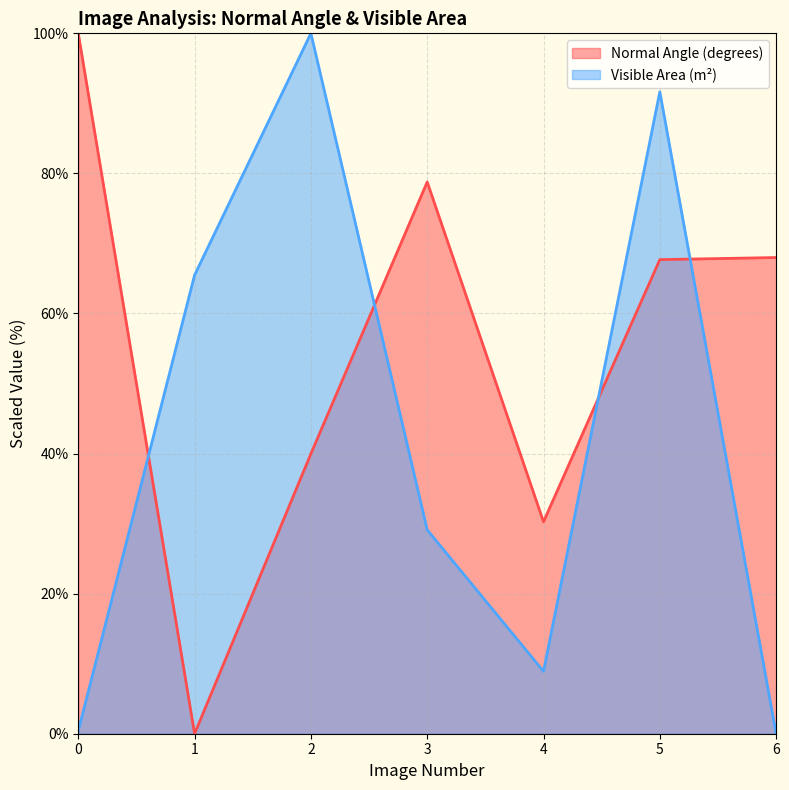

What is the sum of all Normal Angle (degrees) values?

384.7